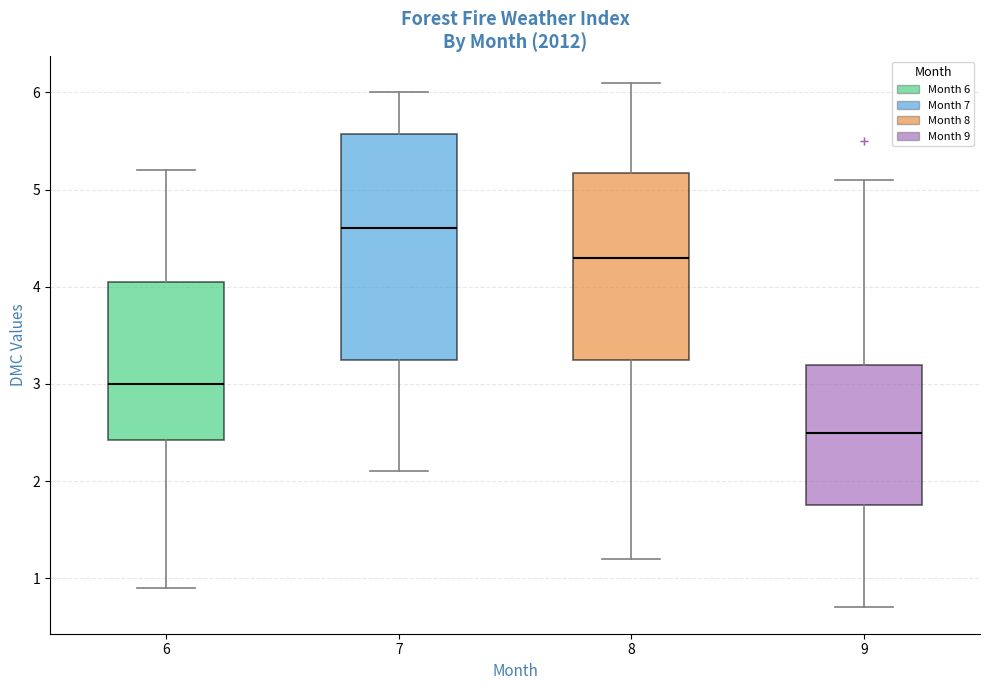

Where does the upper whisker of the box at x = 7 end on the y-axis? The values are not printed on the chart, so give them approximately, as read against the axis.

6.0